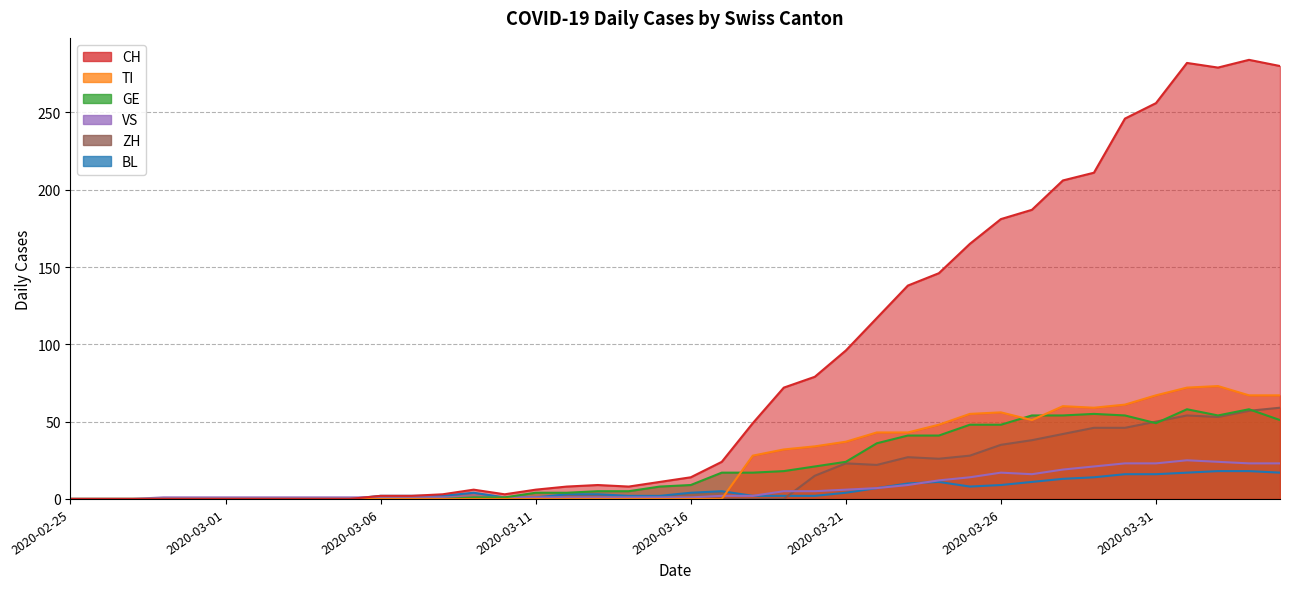

How many lines are shown in the chart?

6